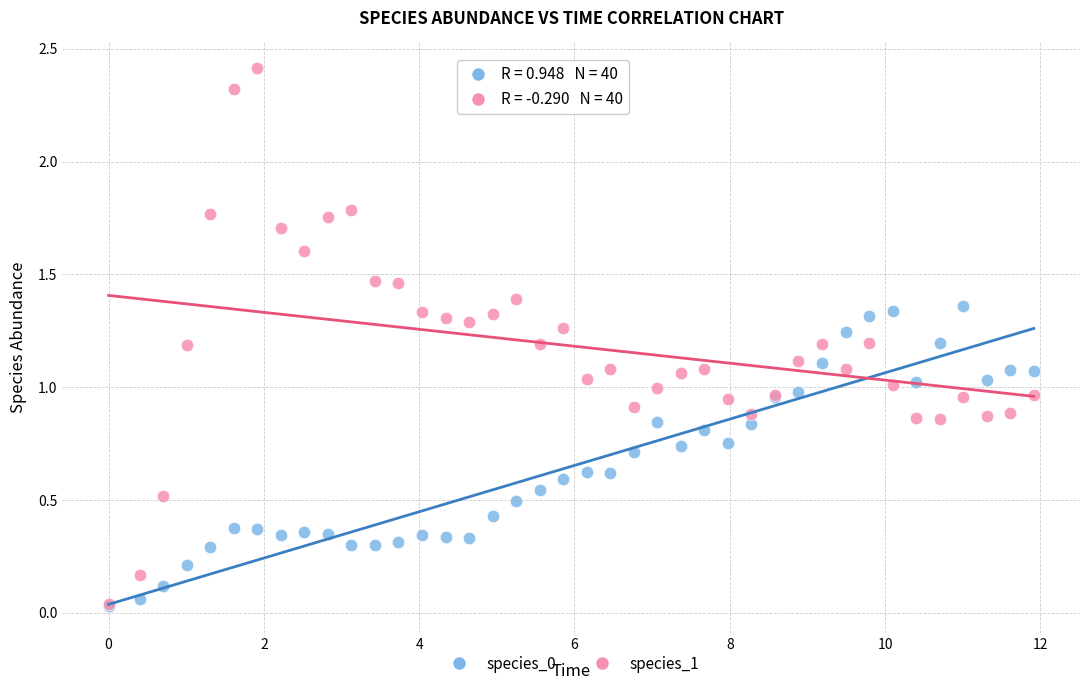

Which series reaches the maximum Y coordinate?

species_1